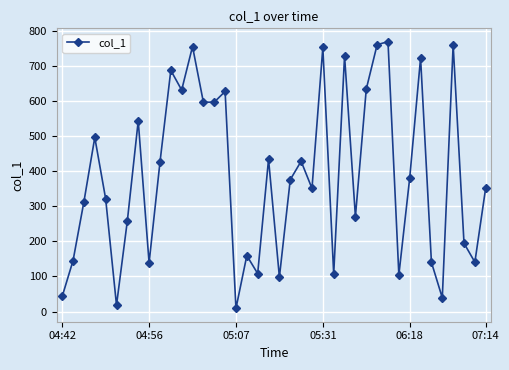

True or false: the data has more than 2 interior local peaks.

True